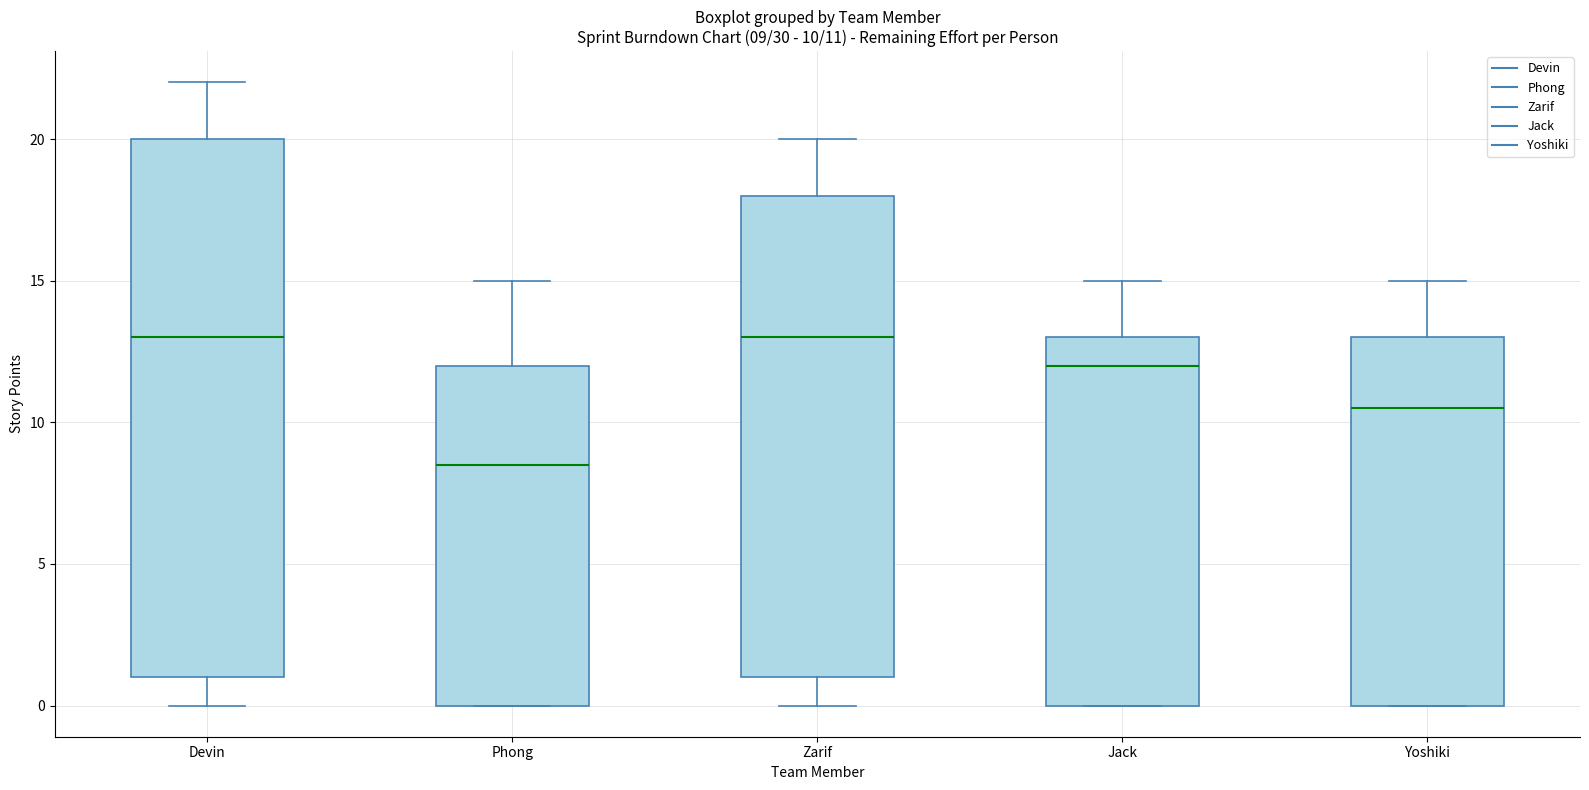

Which box is the tallest, from its lower edge to its upper edge?

Devin